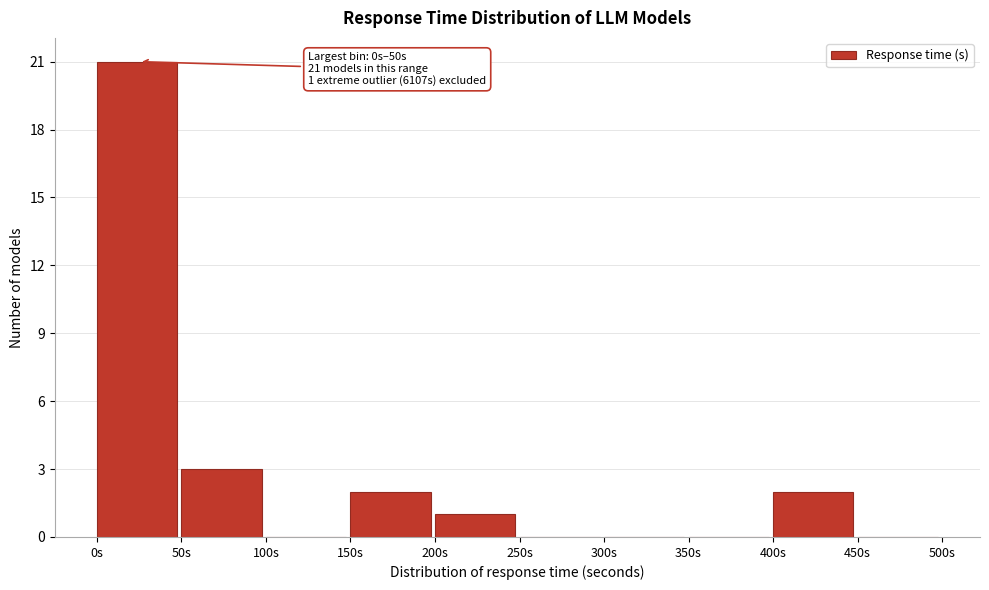

Which range on the x-axis has the tallest bar?

0 to 50